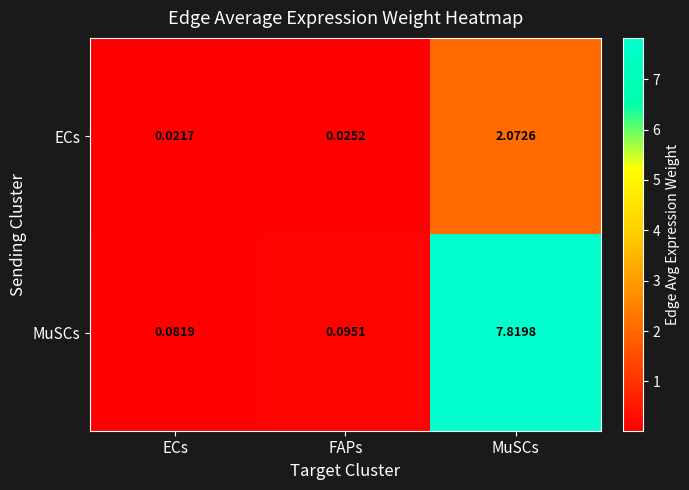

Rank the series at FAPs from lowest to highest value.

ECs, MuSCs